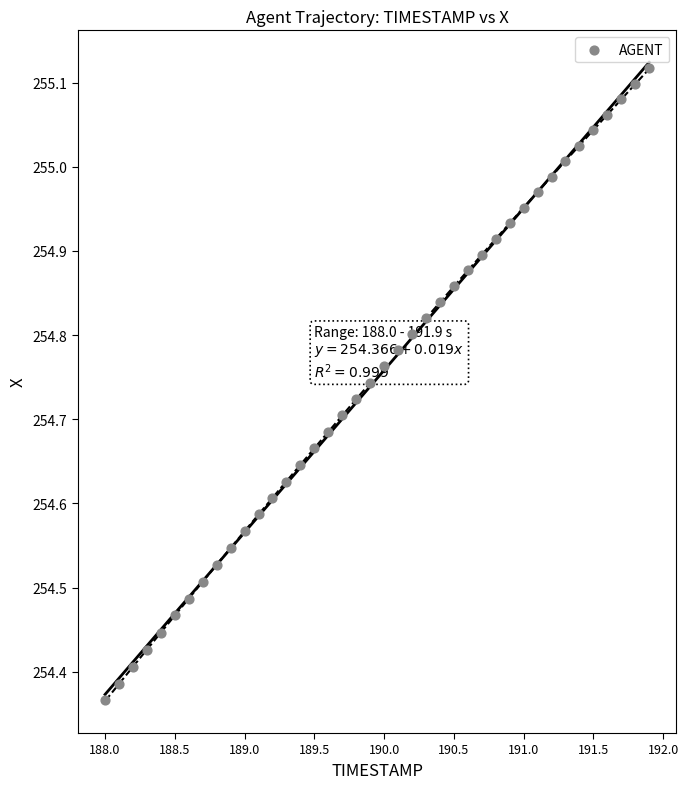

What is the range of X values (max minus min)?

3.9